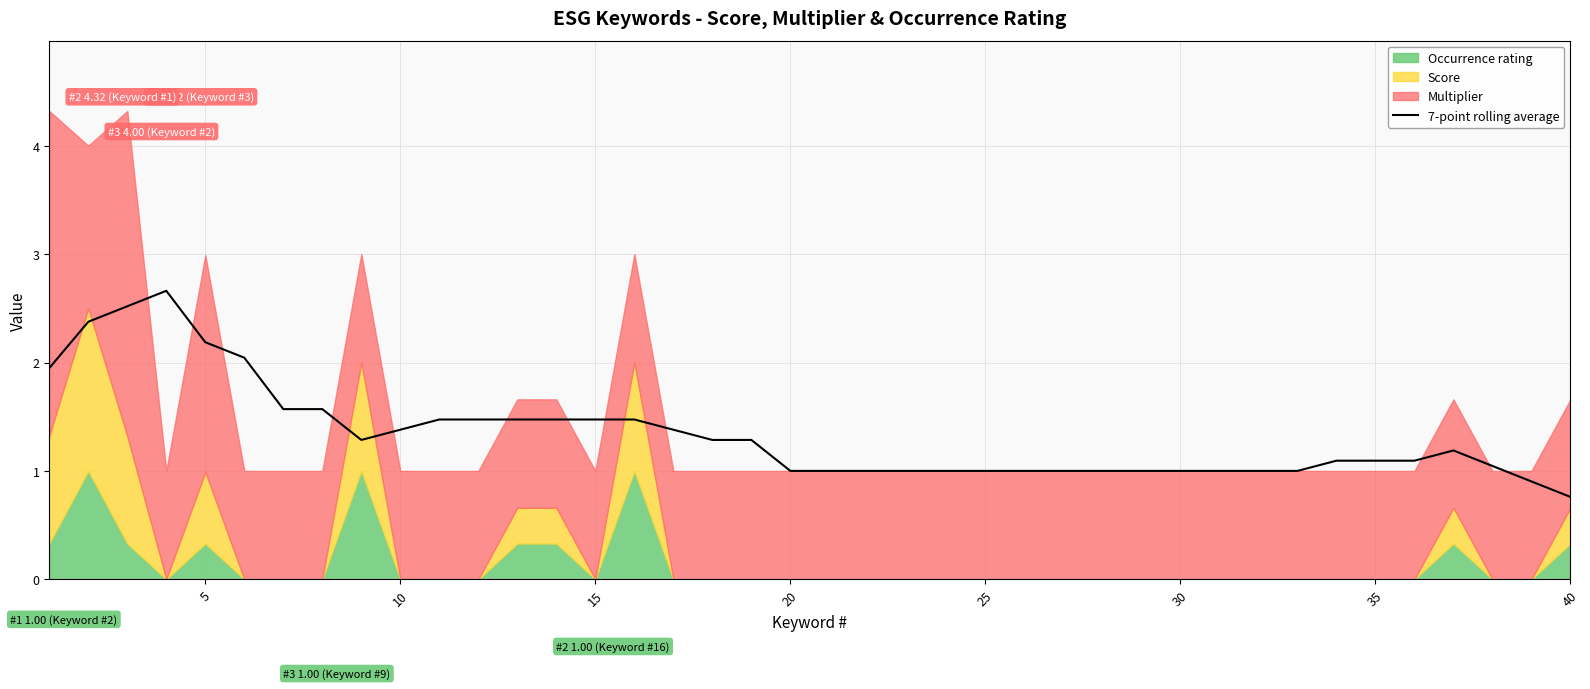

What is the maximum value for 7-point rolling average?

2.7